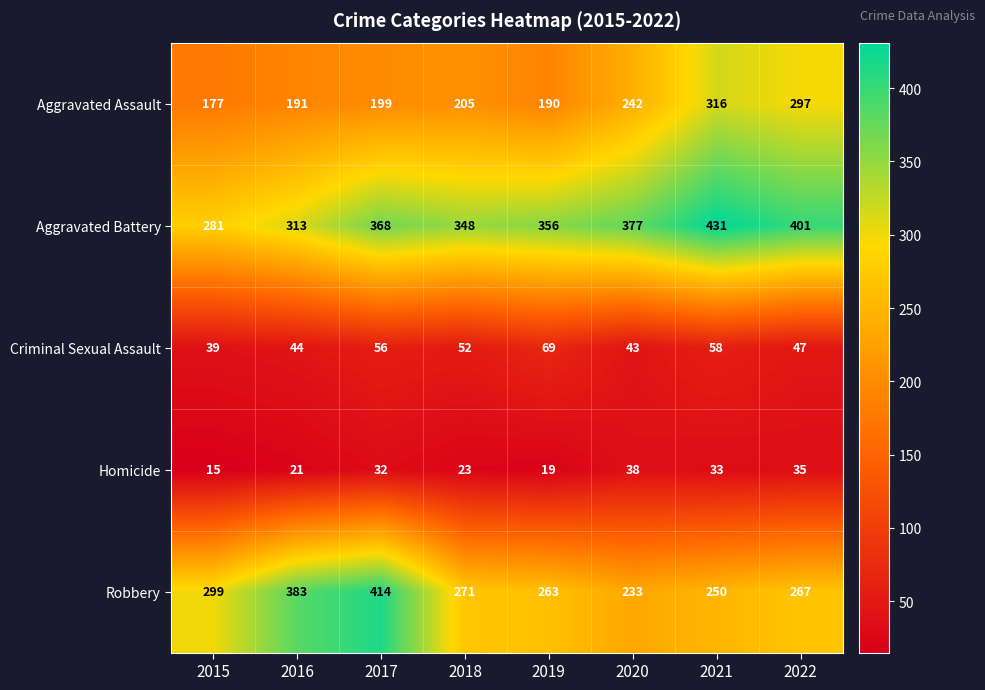

Count the number of data series in this chart.

5